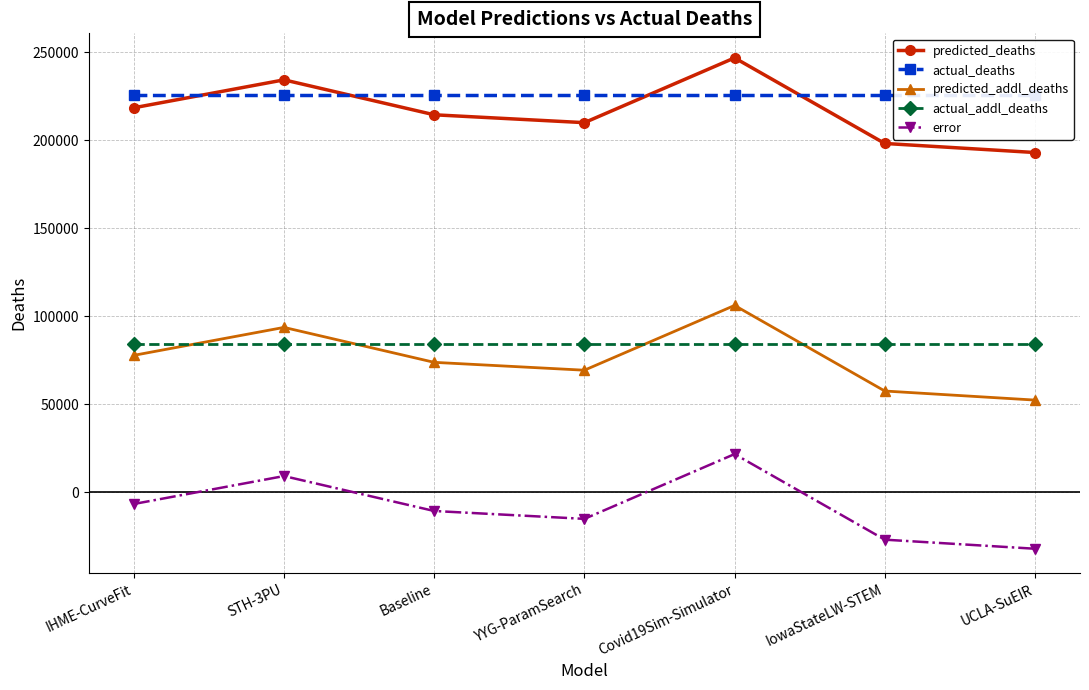

Reading left to right, what are all the values shown in this chart?

predicted_deaths: 218357.6	234216.0	214378.7	209913.4	246685.8	198104.0	192955.2
actual_deaths: 225656.0	225656.0	225656.0	225656.0	225656.0	225656.0	225656.0
predicted_addl_deaths: 77823.6	93682.0	73844.7	69379.4	106151.8	57570.0	52421.2
actual_addl_deaths: 84387.0	84387.0	84387.0	84387.0	84387.0	84387.0	84387.0
error: -6563.4	9295.0	-10542.3	-15007.6	21764.8	-26817.0	-31965.8